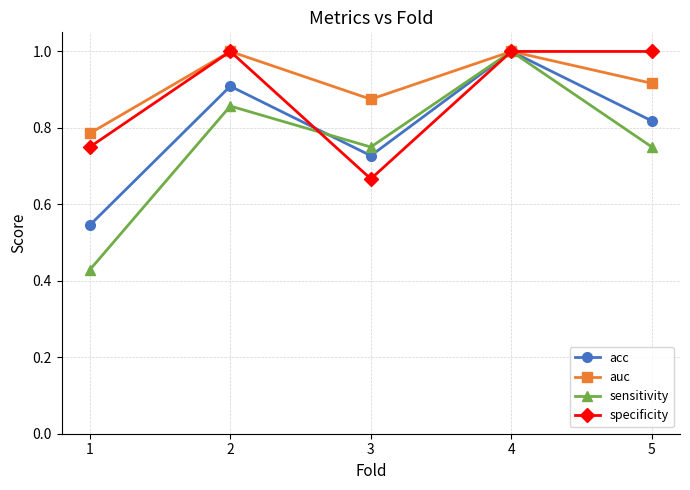

Is it true that specificity equals 0.4 at 4?

False